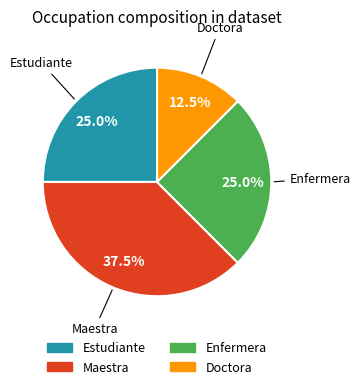

Does any single category account for the majority?

No